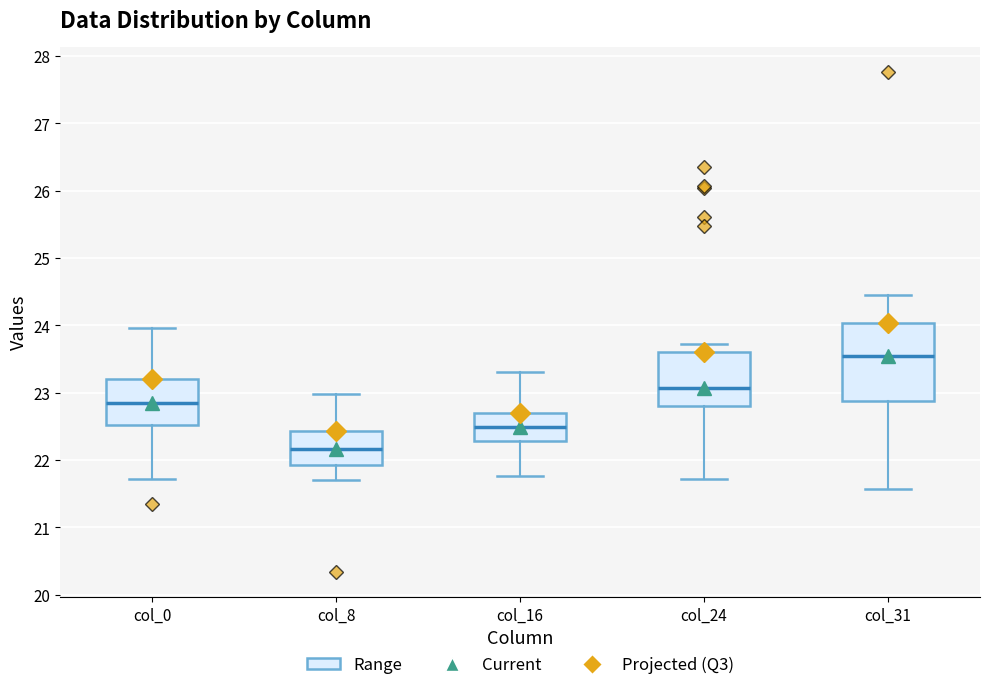

Reading left to right, transcribe this box plot: for each box, give where its median line is, the range the box spans, and where its two whiskers end, as read against the y-axis. The values are not printed on the chart, so give them approximately, as read against the axis.

col_0: median 22.8, box 22.5 to 23.2, whiskers 21.7 to 24.0
col_8: median 22.2, box 21.9 to 22.4, whiskers 21.7 to 23.0
col_16: median 22.5, box 22.3 to 22.7, whiskers 21.8 to 23.3
col_24: median 23.1, box 22.8 to 23.6, whiskers 21.7 to 23.7
col_31: median 23.5, box 22.9 to 24.0, whiskers 21.6 to 24.5